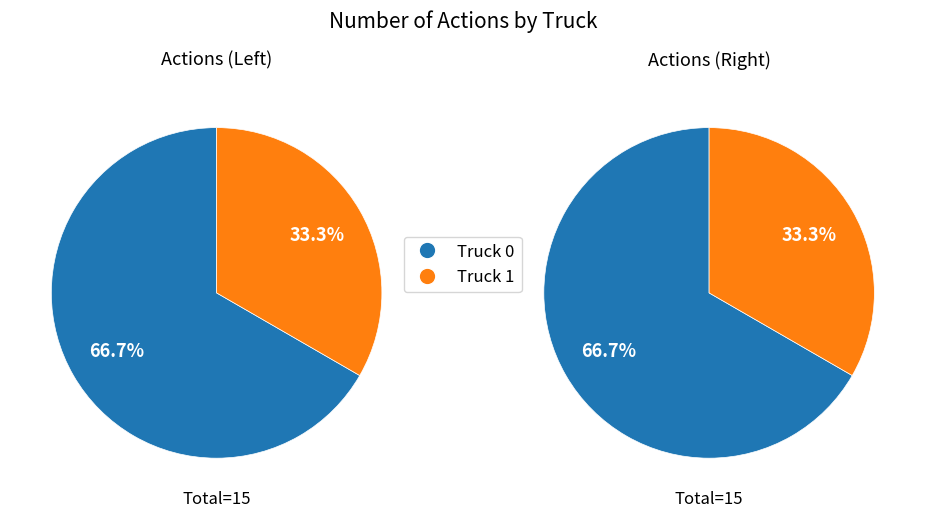

Which category has the biggest portion of the pie?

Truck 0